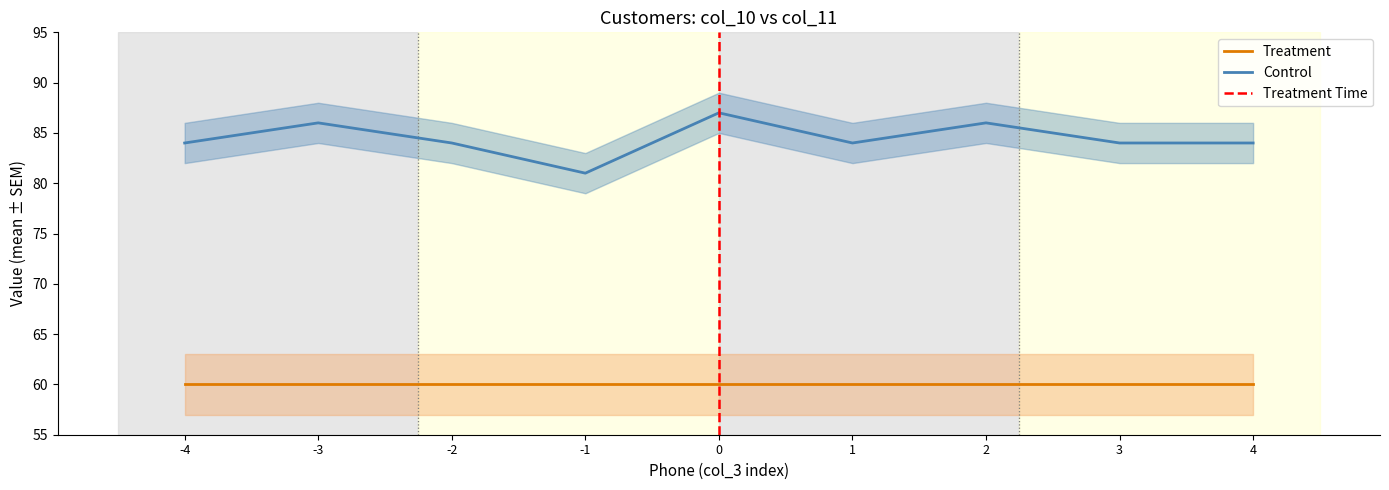

How many values exceed 84?

3